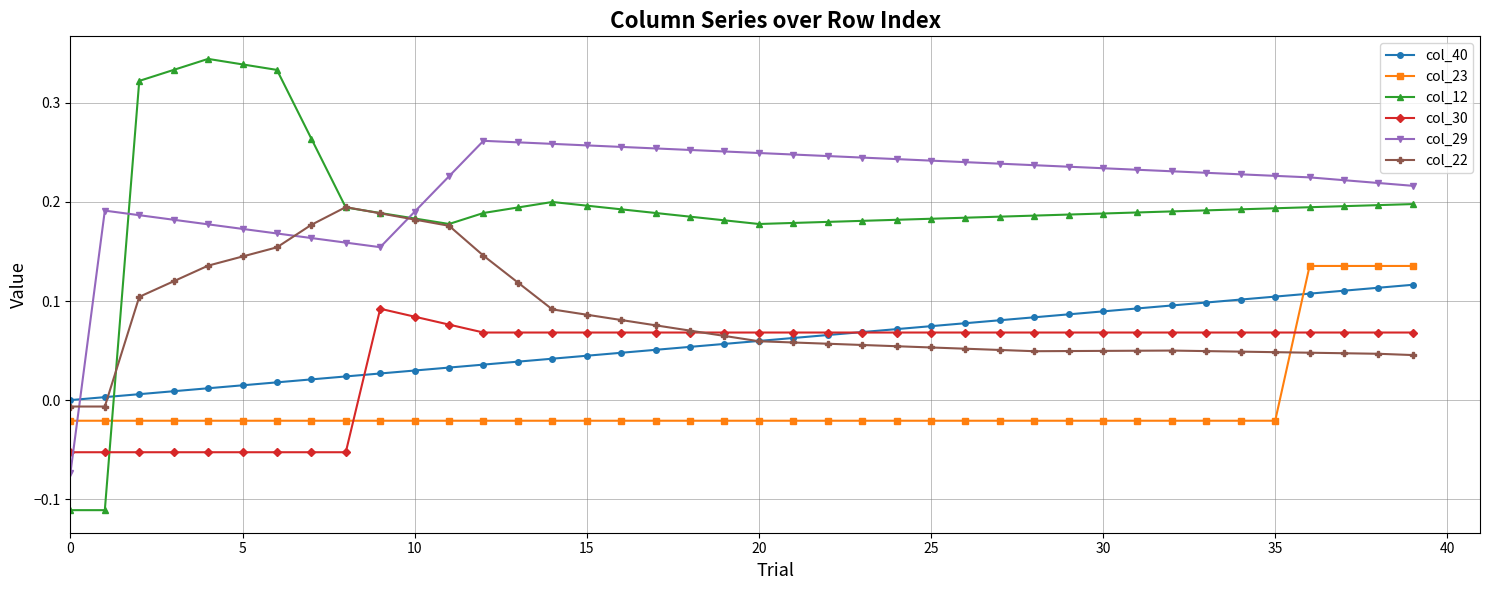

Which series has the largest total across all categories?

col_29